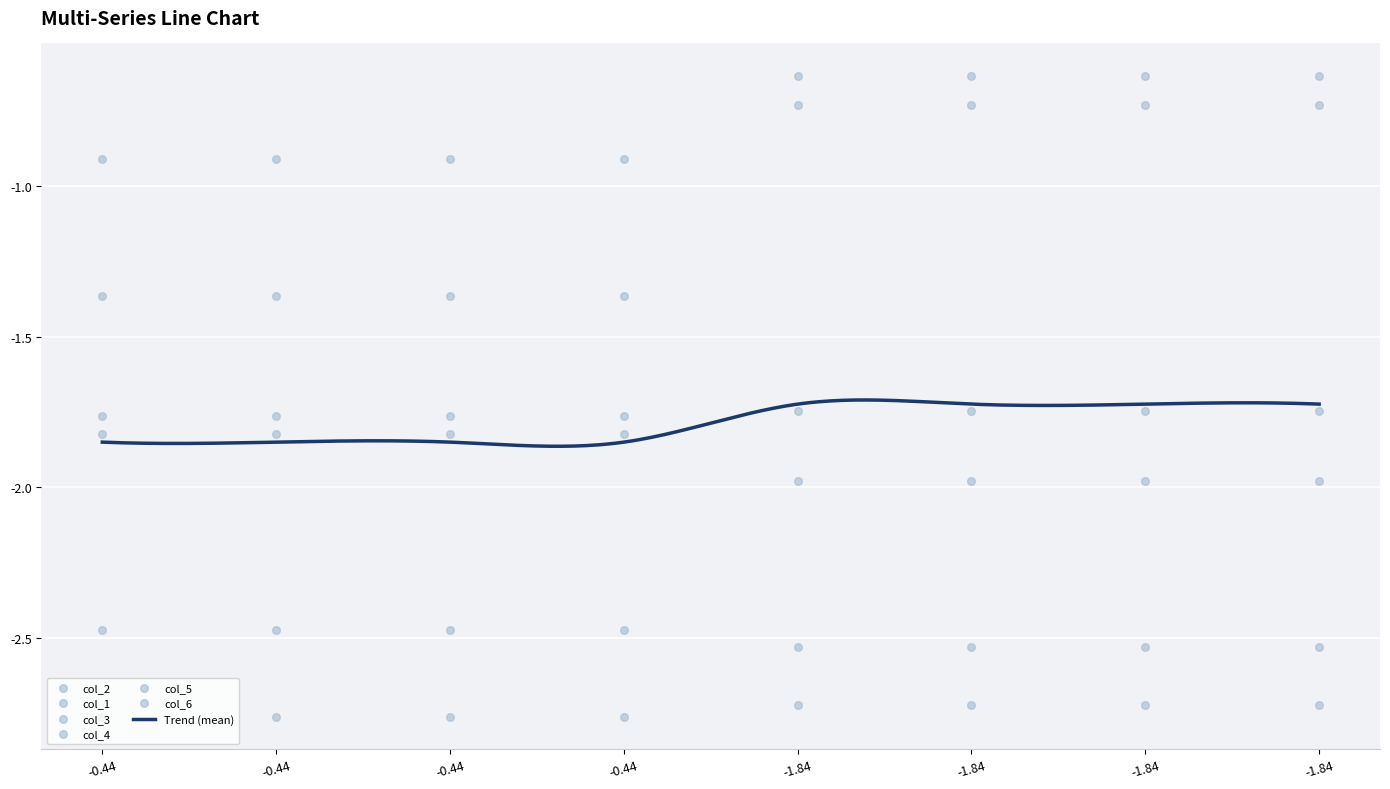

At how many categories does at least one series exceed -1?

8